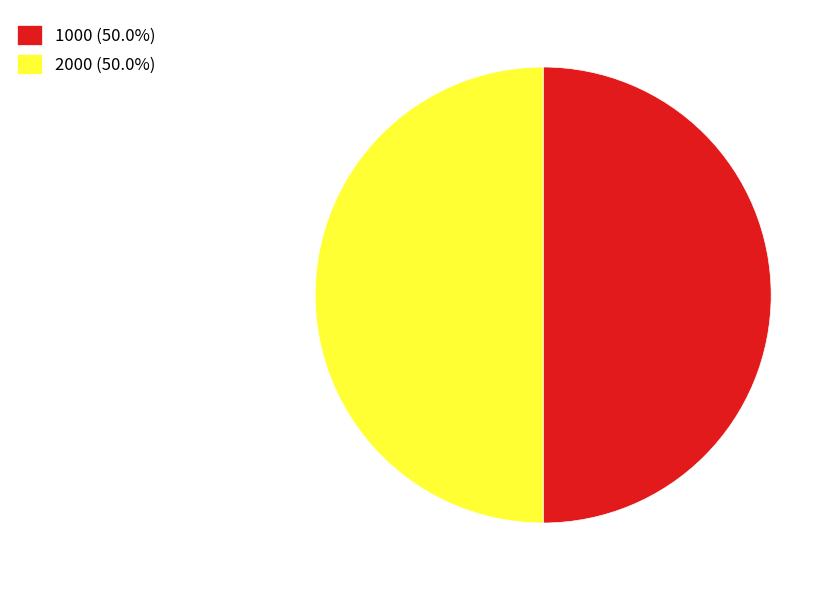

Is the sum of 2000 (50.0%) and 1000 (50.0%) greater than half?

Yes